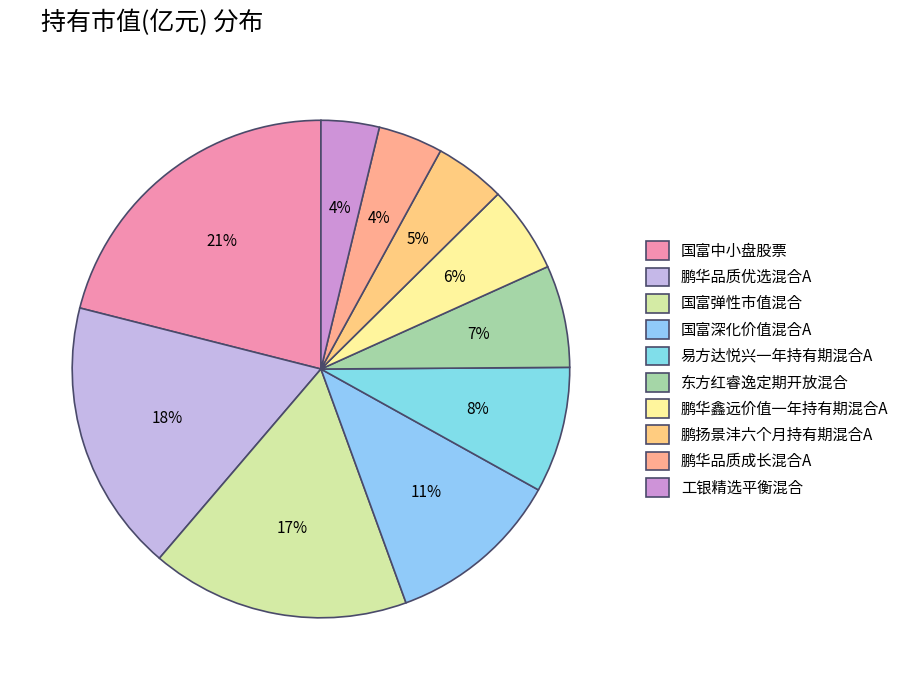

To the nearest percent, what is the average slice percentage?

10%